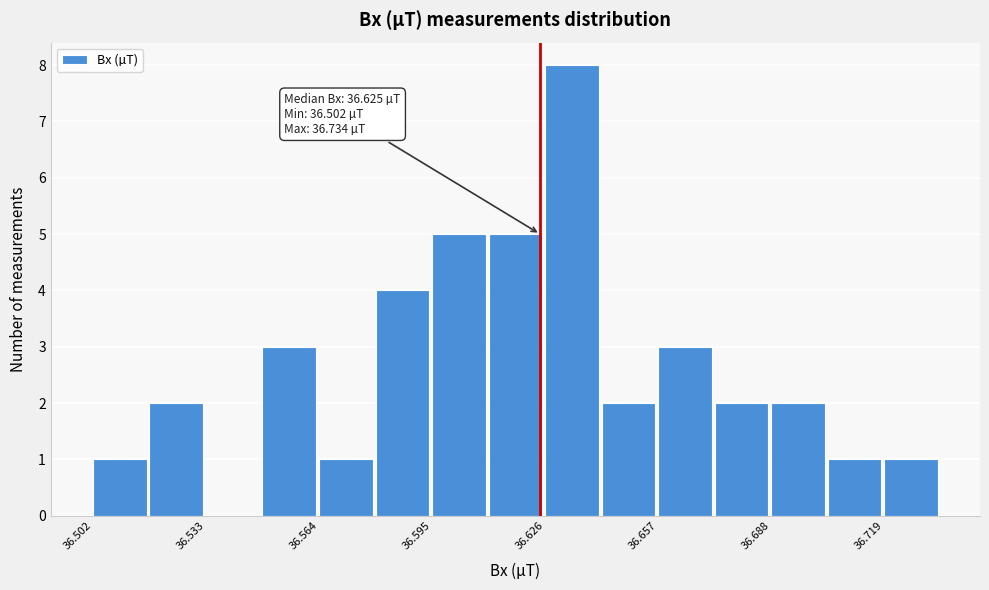

Around what value on the x-axis is the tallest bar? Give the approximate position of its centre, as read against the axis.

36.635